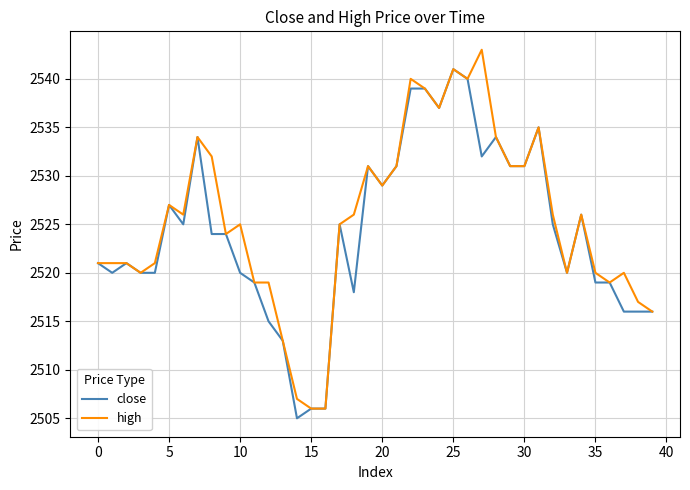

What is the lowest value of the high series?

2506